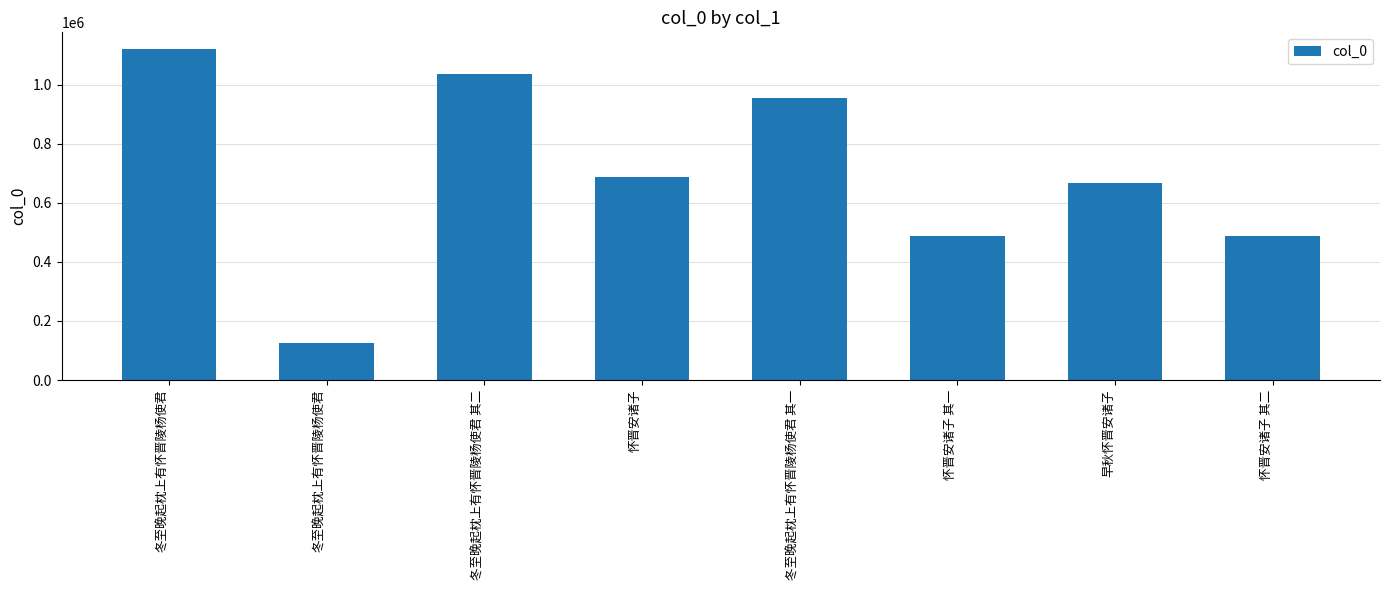

What is the change in value from 冬至晚起枕上有怀晋陵杨使君 to 怀晋安诸子 其二?

+364059